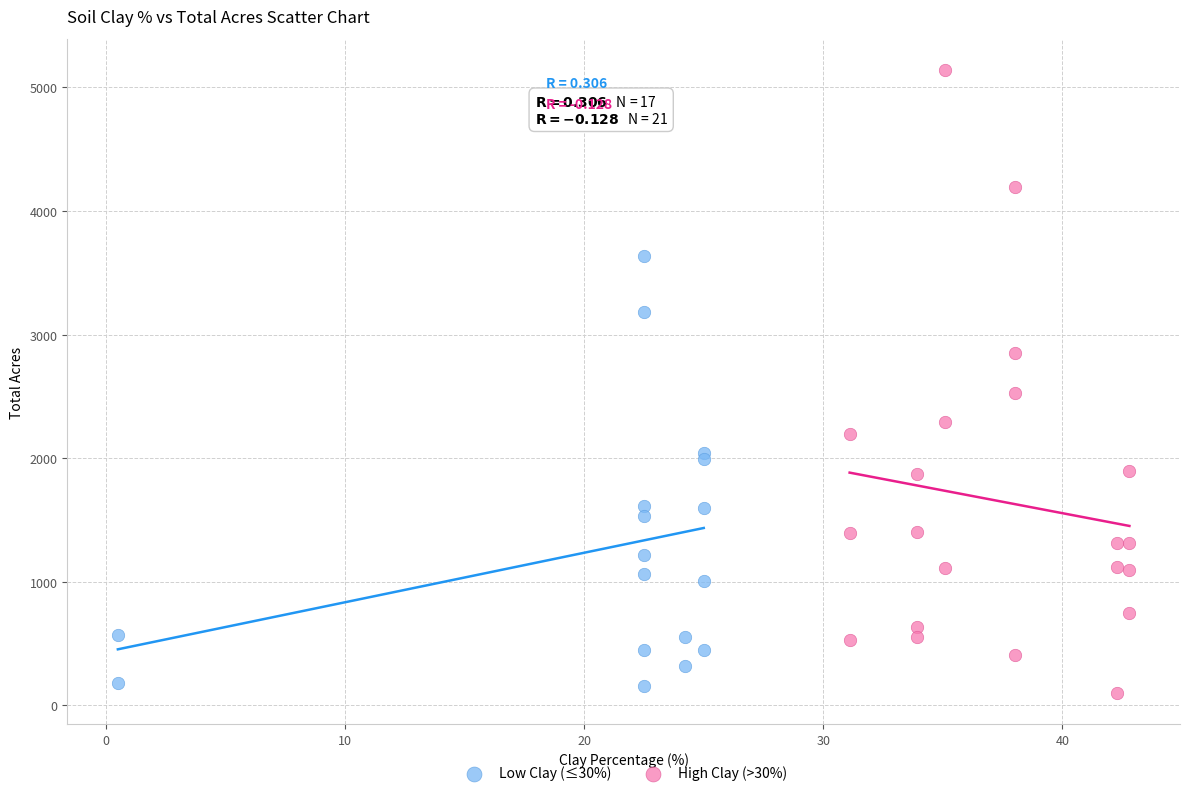

Which series has the widest spread of Y values?

High Clay (>30%)